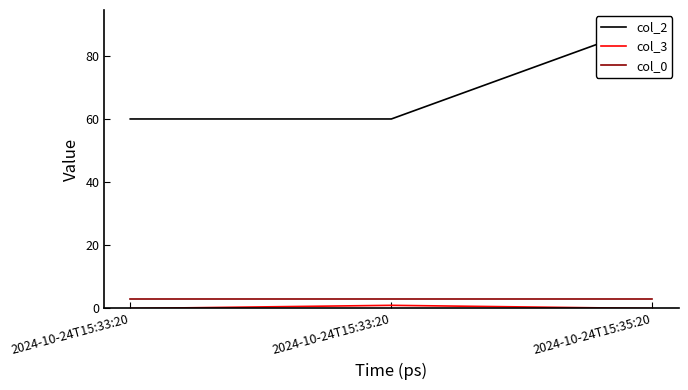

At which category is the sum across all series the highest?

2024-10-24T15:35:20